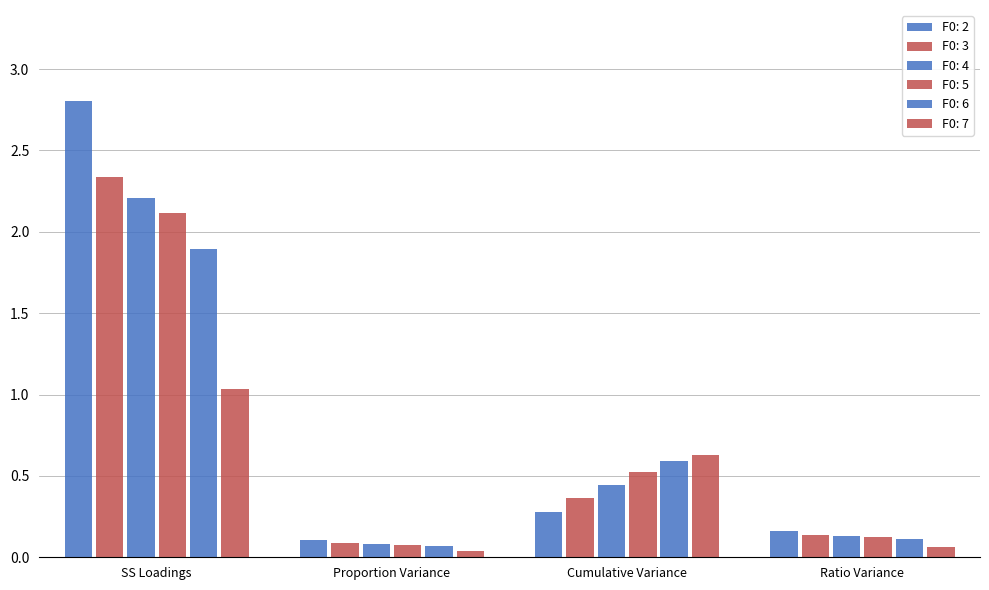

At how many categories does at least one series exceed 0?

4